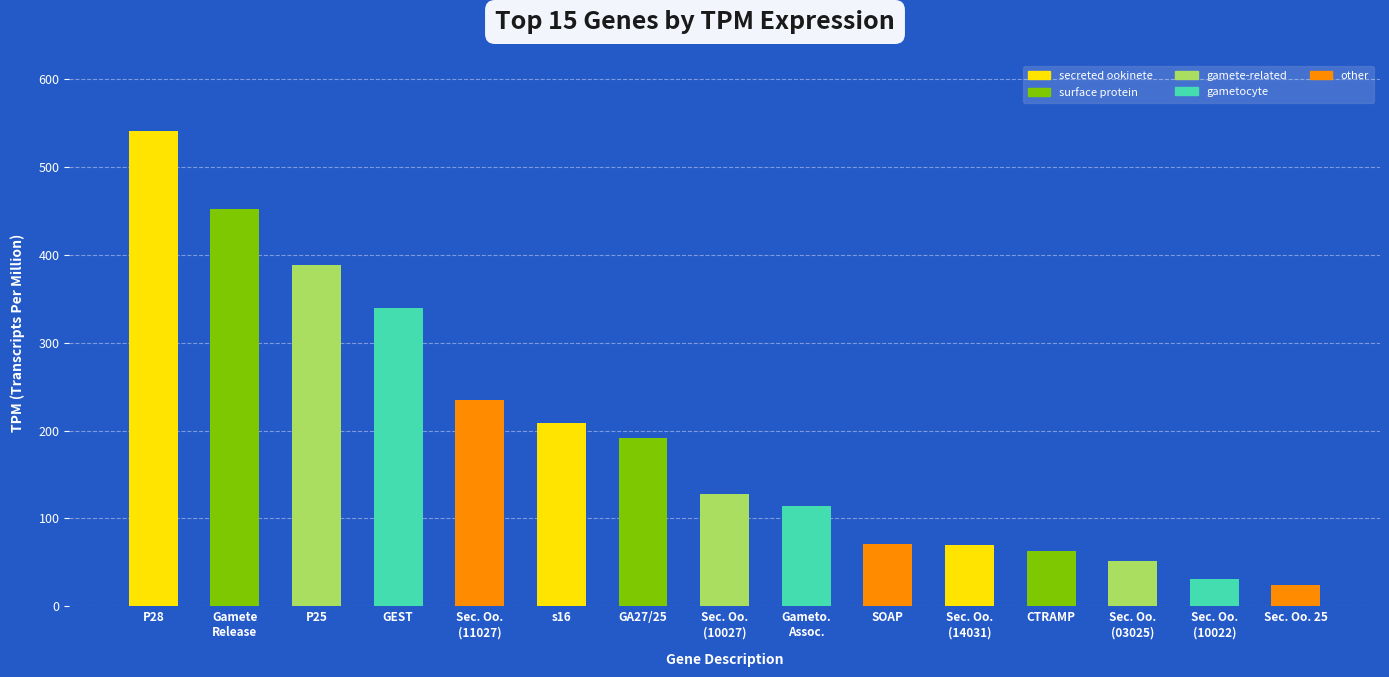

Where does the data first go above 128?

P28